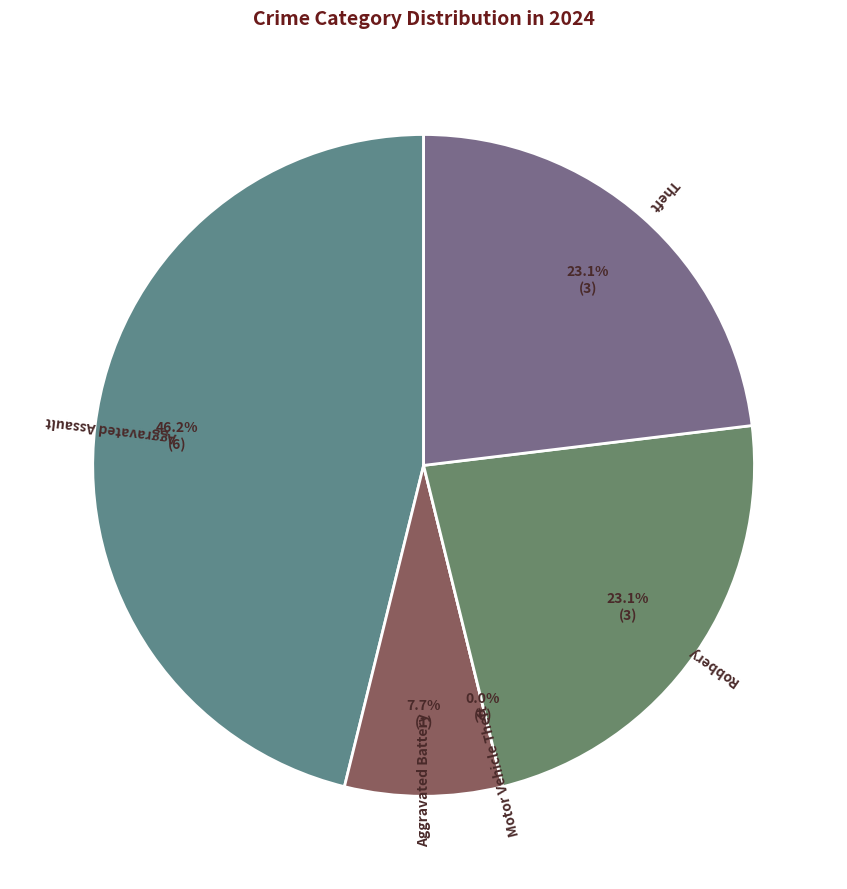

What is the total percentage of Motor Vehicle Theft and Aggravated Assault?

46.2%